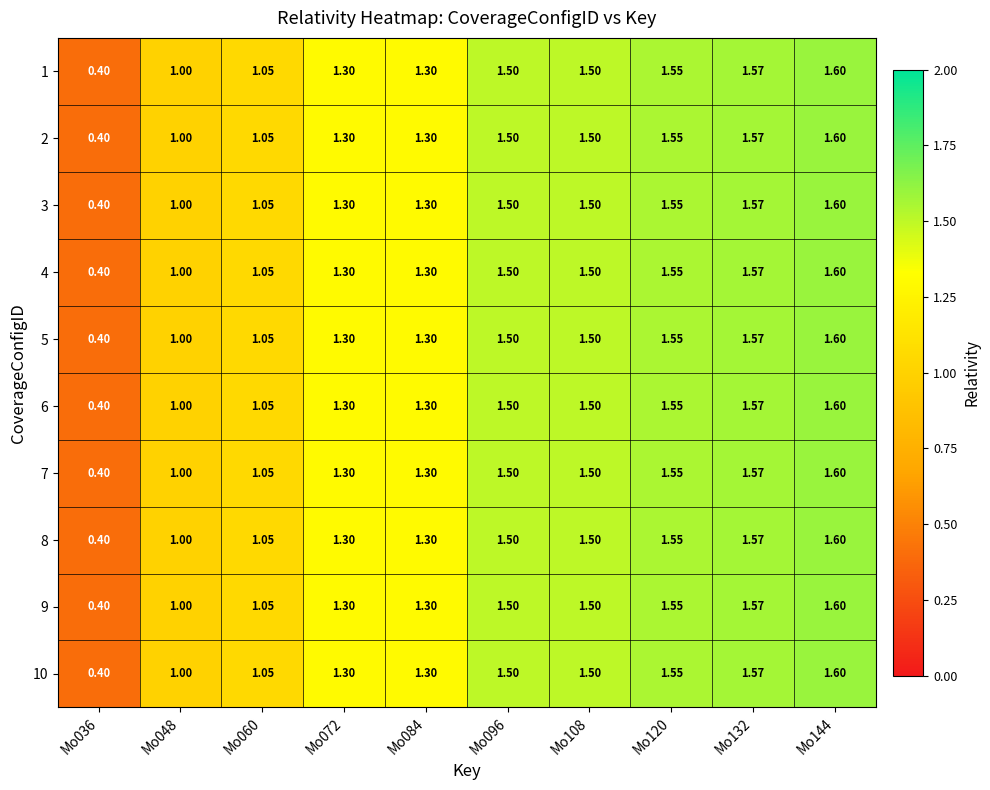

At which category is the sum across all series the highest?

Mo144